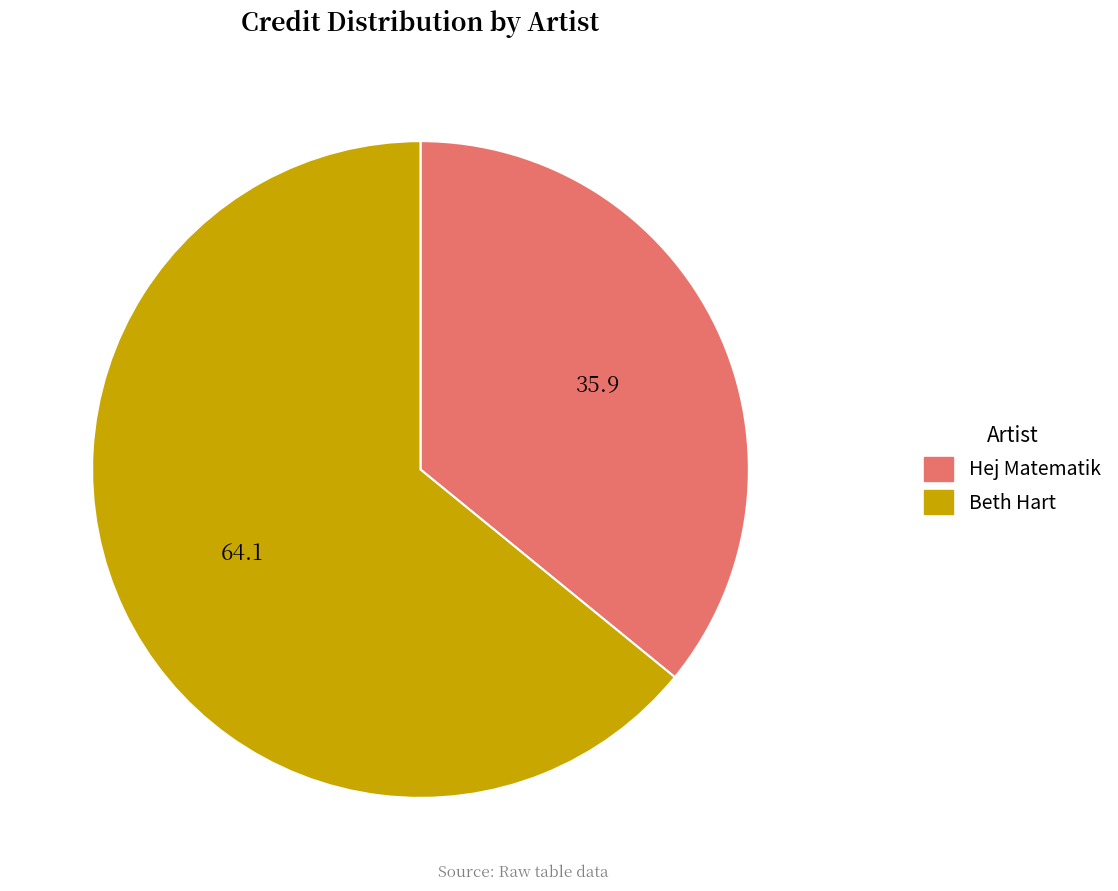

Is the sum of Beth Hart and Hej Matematik greater than half?

Yes